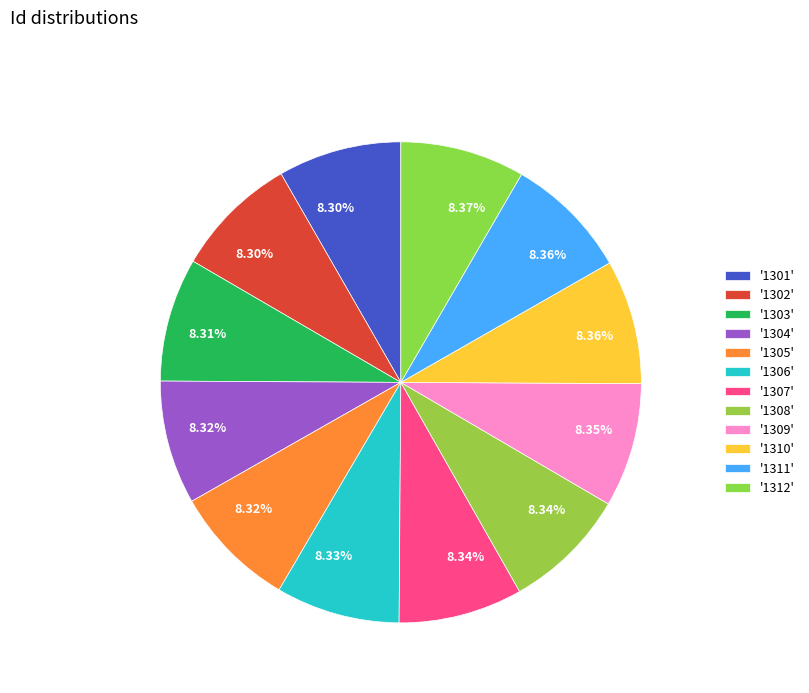

What is the smallest slice in the pie chart?

1301